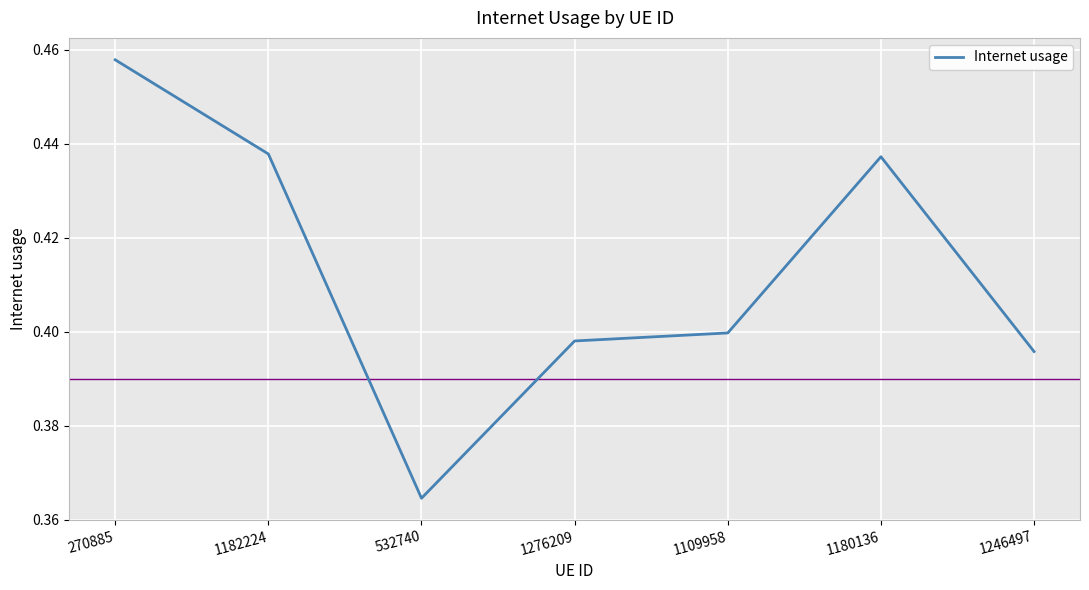

What position from the right is 270885?

7